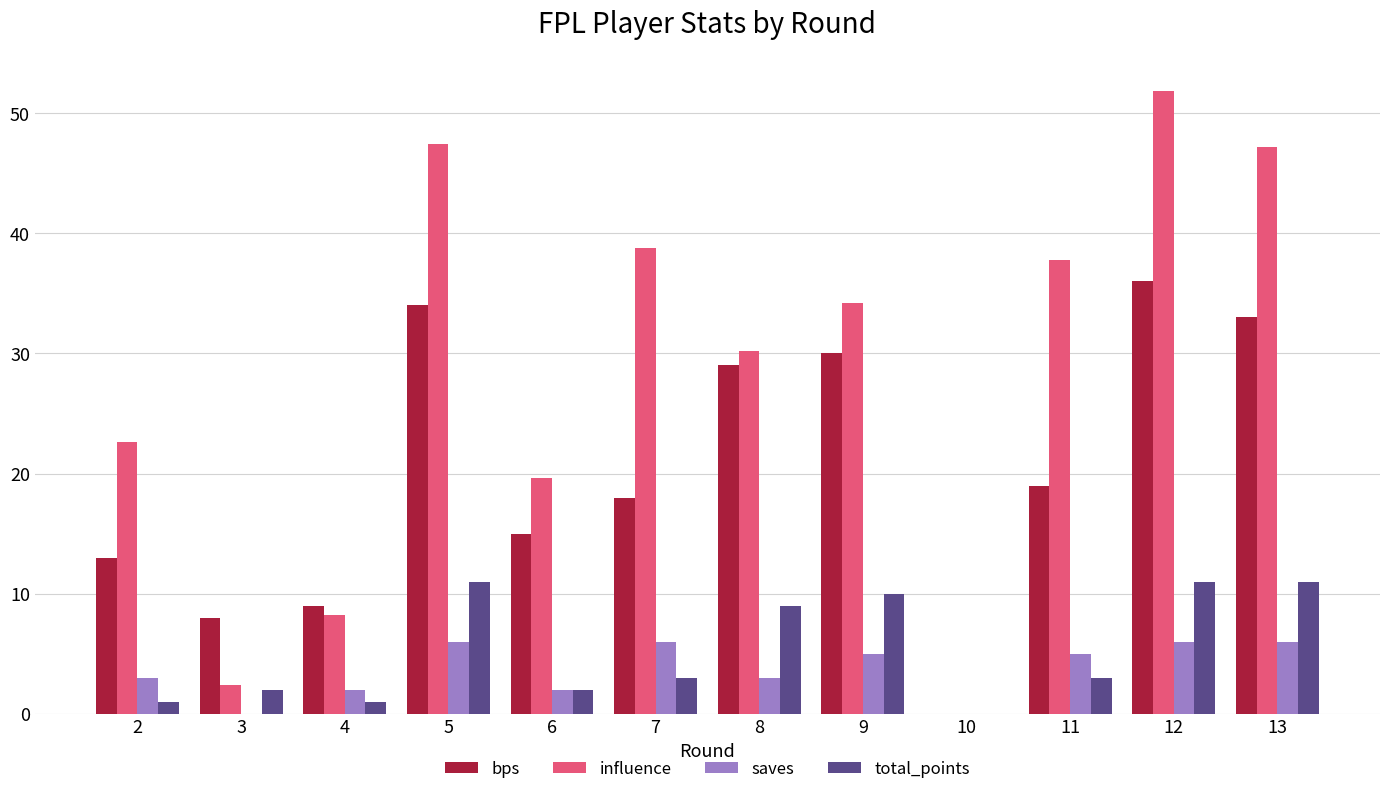

At which category is the sum across all series the highest?

12